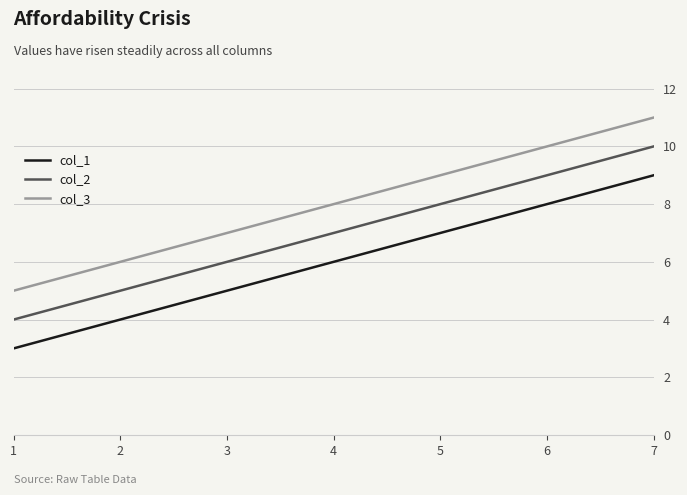

At which category is the sum across all series the highest?

7